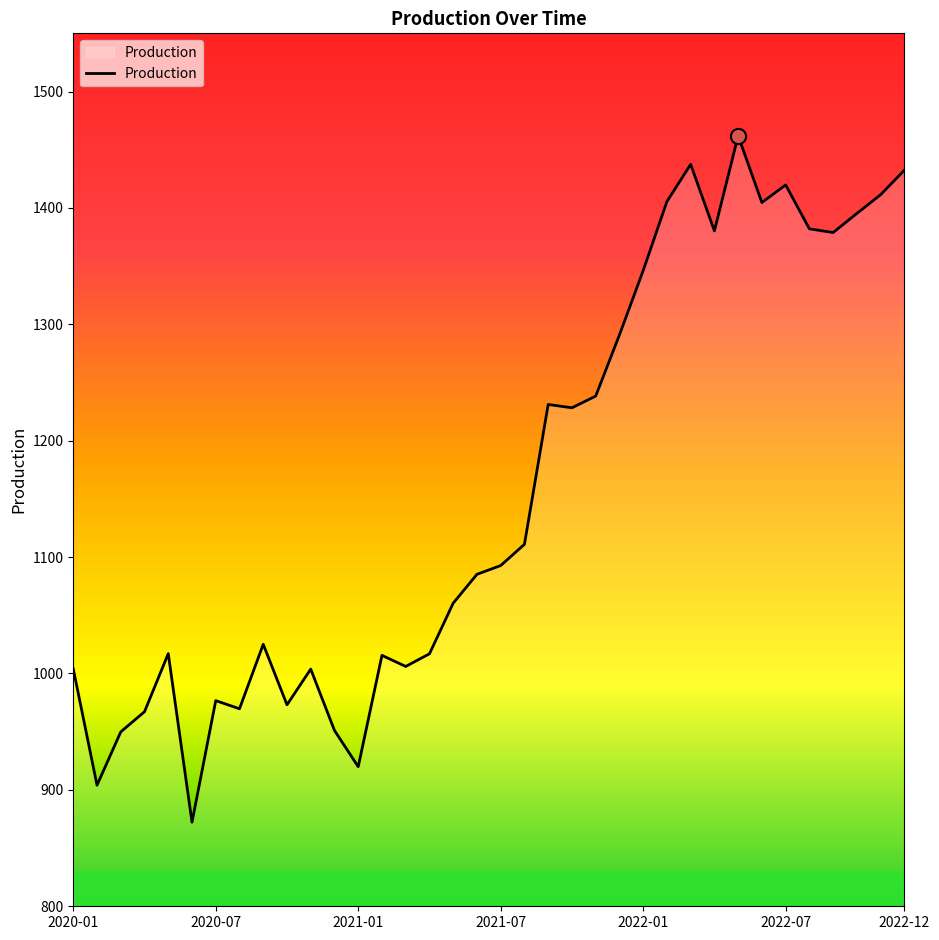

What is the minimum value shown in the chart?

872.3